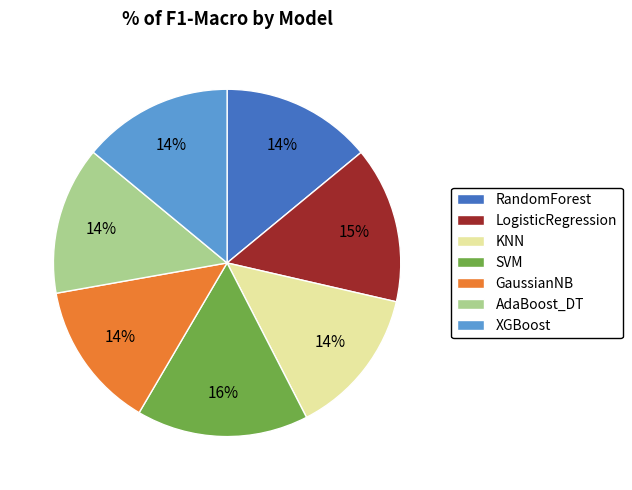

How many segments does this pie chart have?

7